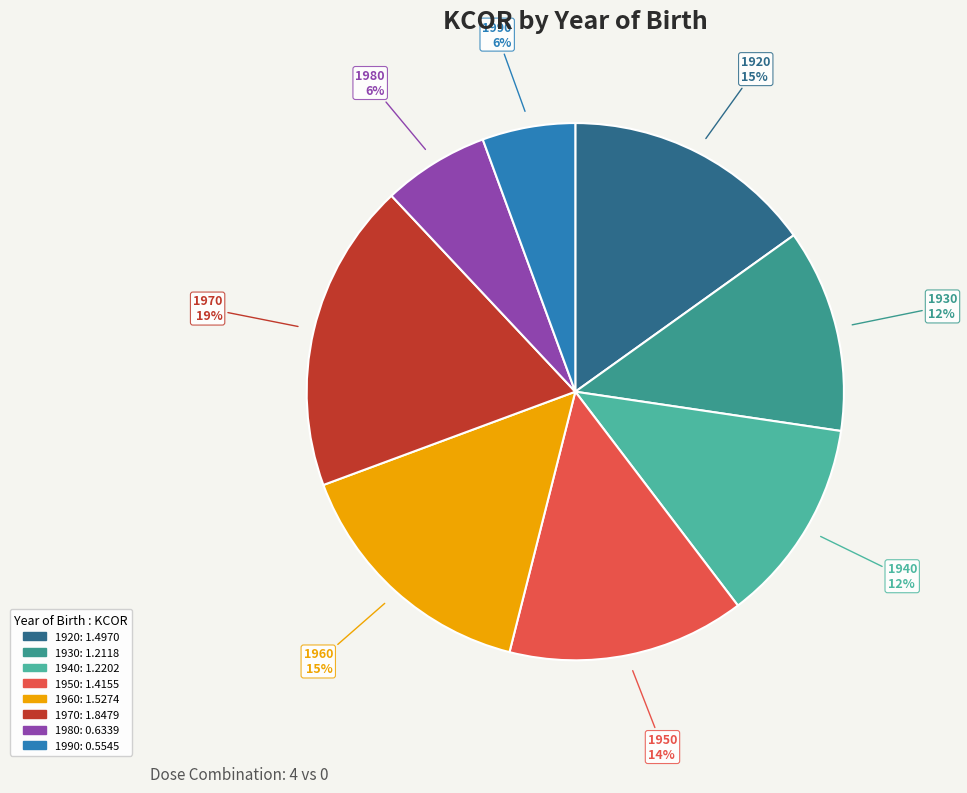

Approximately how many times larger is the value at 1930 compared to 1940?

1.0